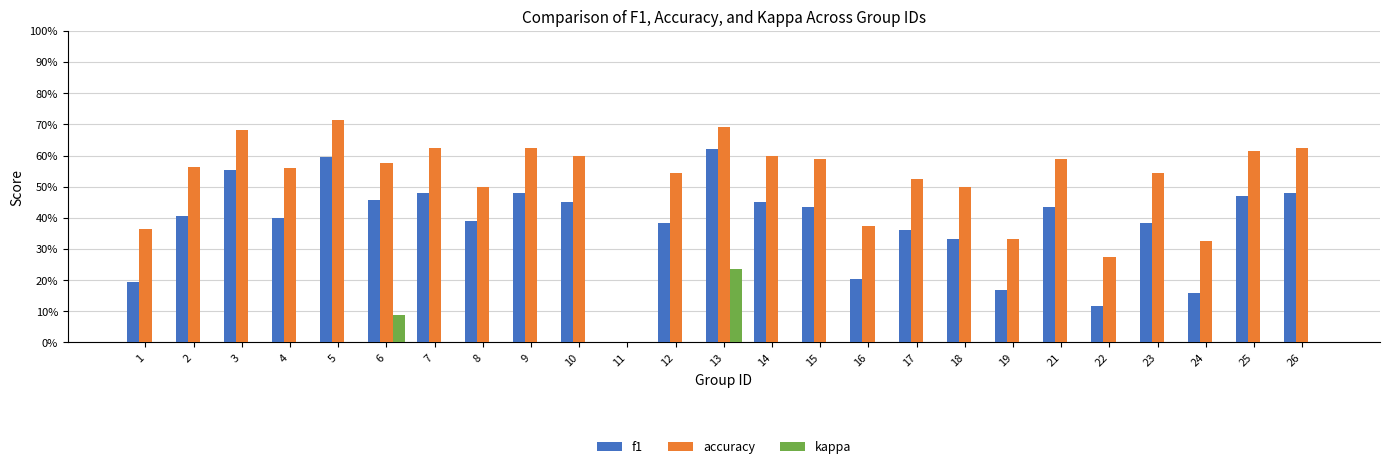

Does the chart contain stacked bars?

No